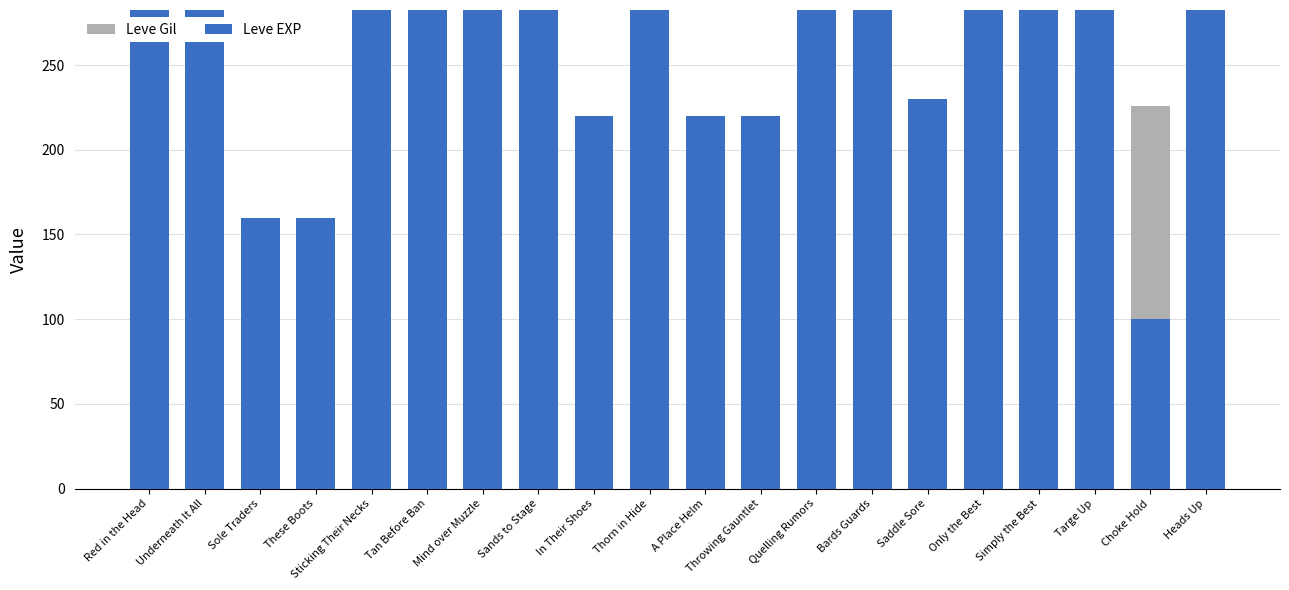

Rank the series by their maximum value, from highest to lowest.

Leve EXP, Leve Gil